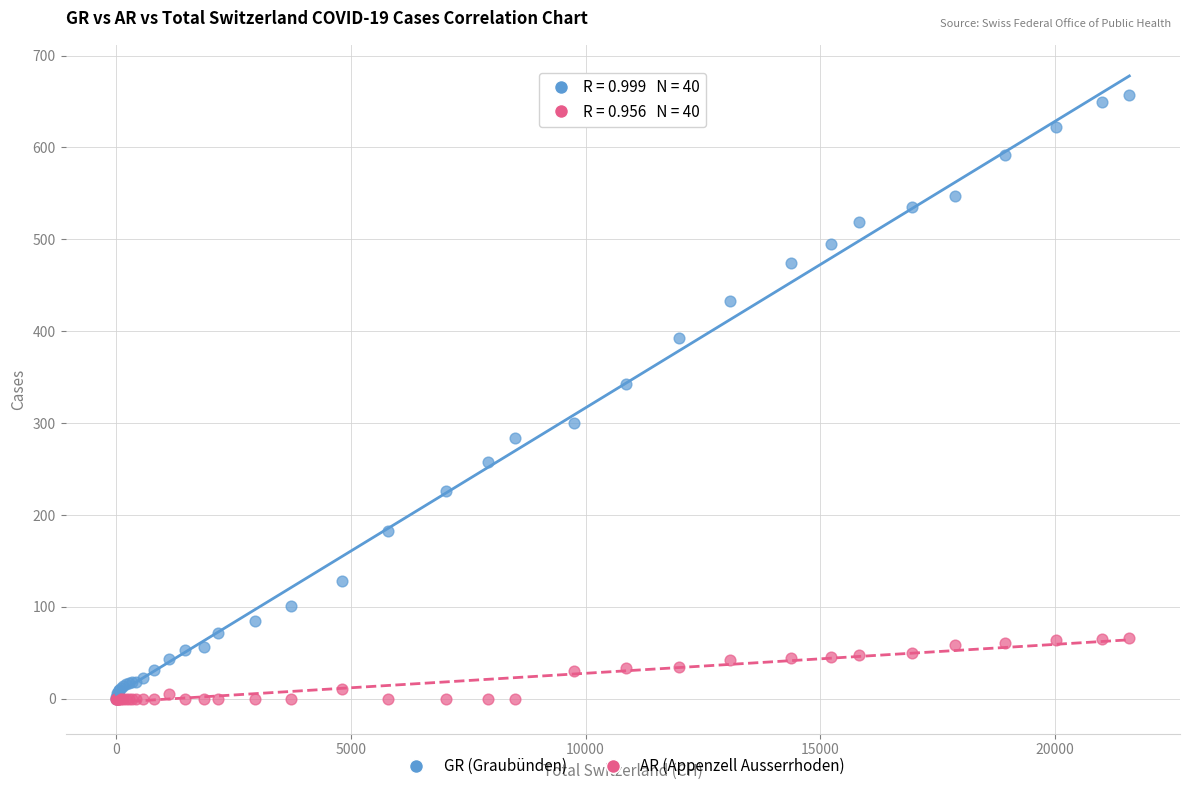

In the GR (Graubünden) series, what Y value is closest to 328?

343